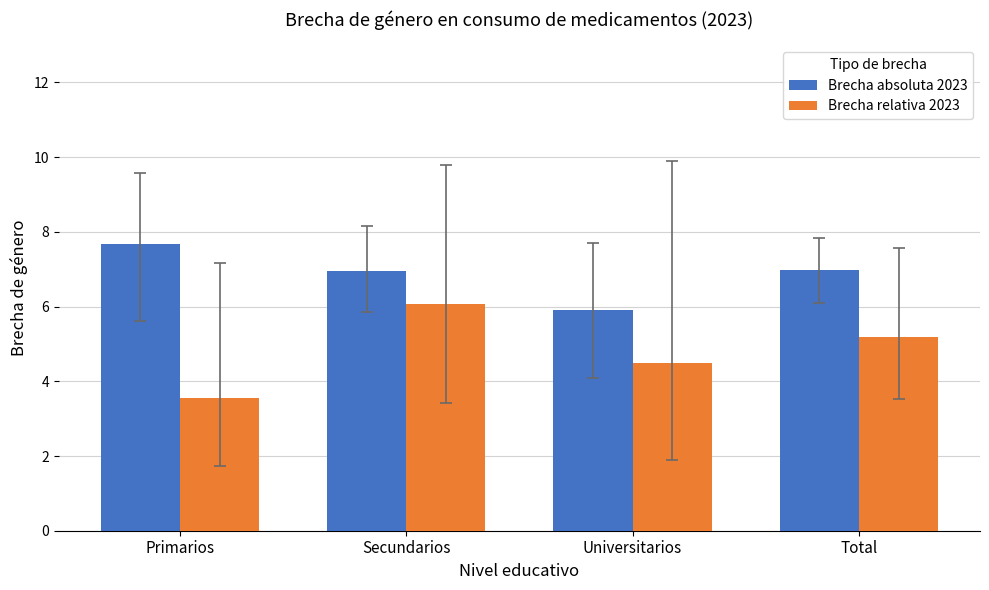

Read the Brecha absoluta 2023 value at Primarios.

7.7